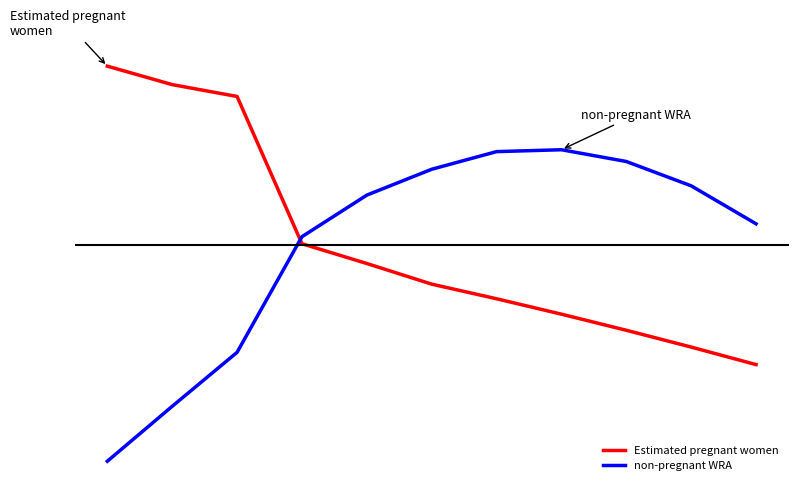

What are all the series names shown in the legend?

Estimated pregnant women, non-pregnant WRA